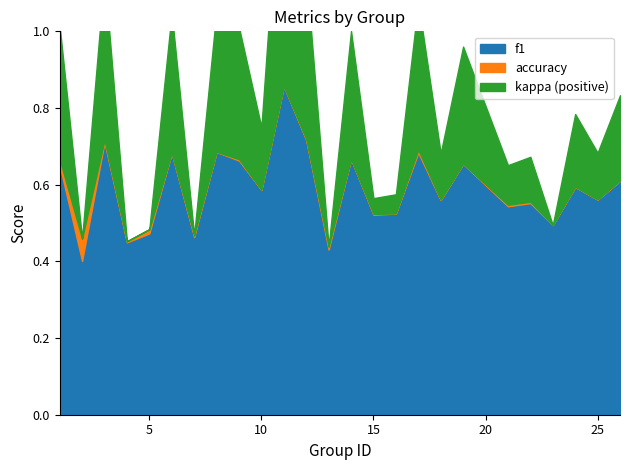

Between 12 and 2, which is larger?

12